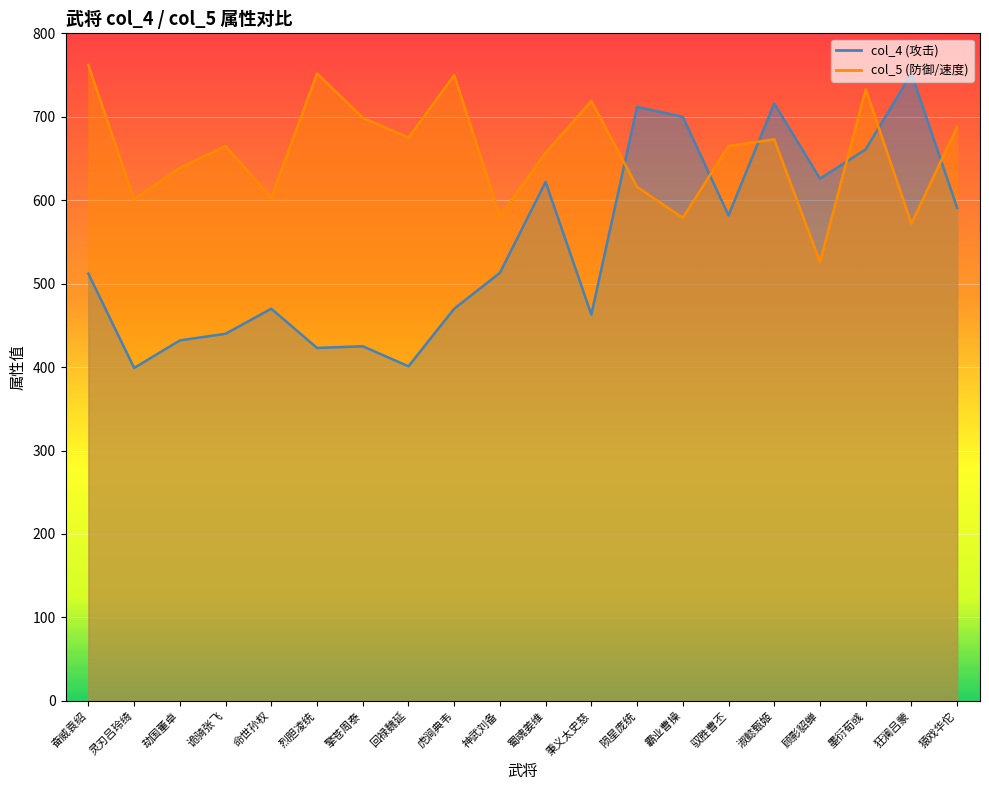

Rank the series by their average value, from highest to lowest.

col_5, col_4